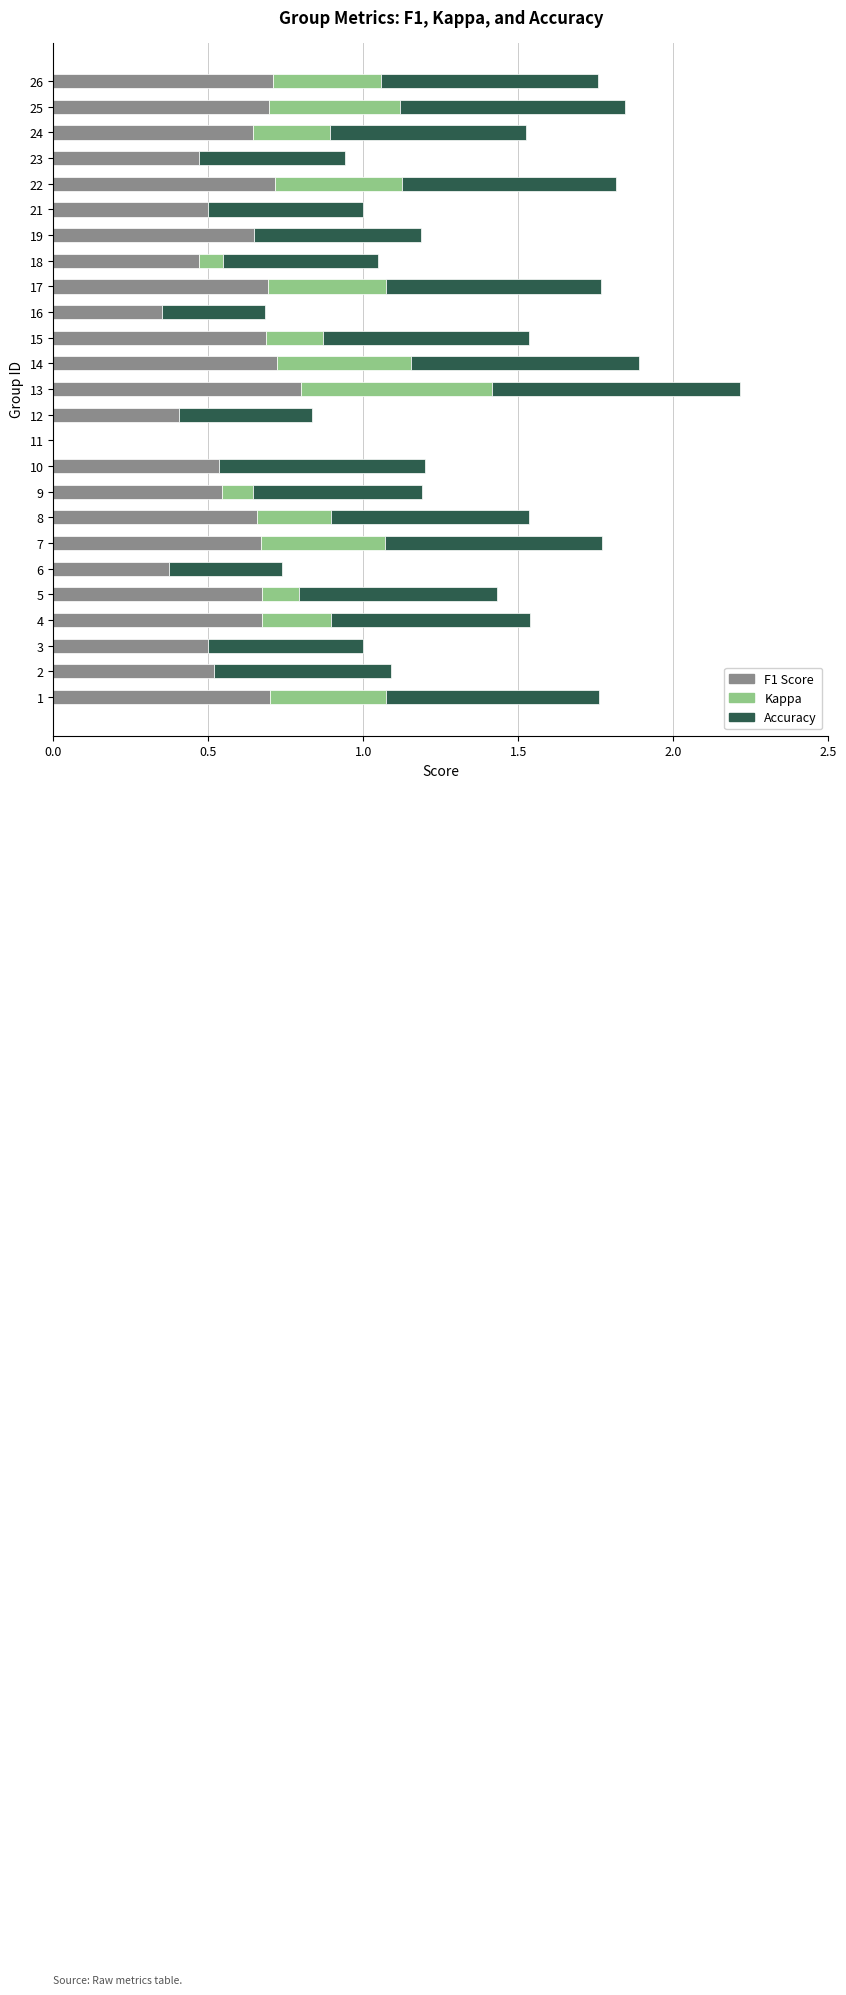

What is the sum of all F1 Score values?

14.4